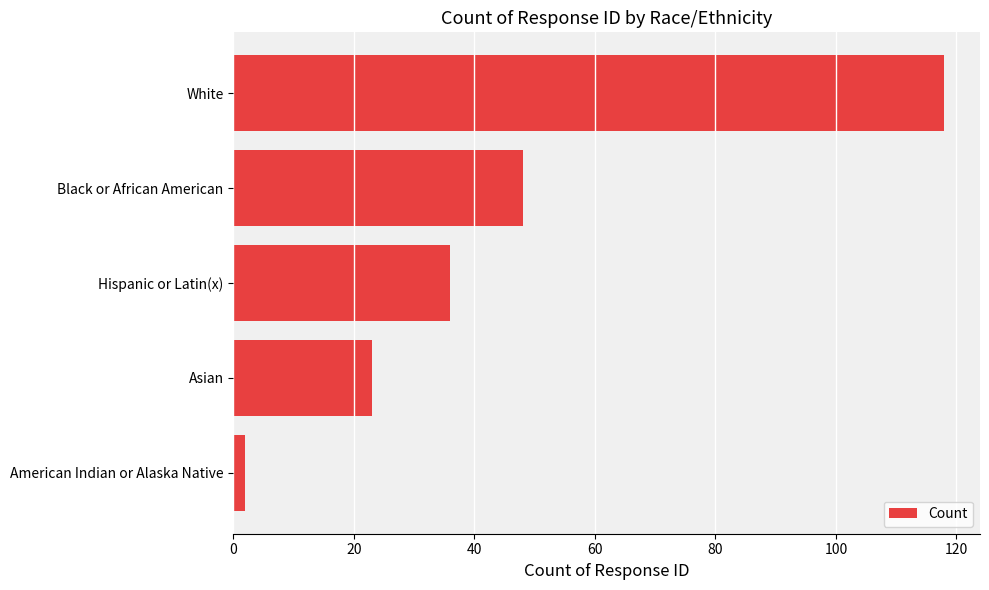

Count the values in the range 23 to 48.

3